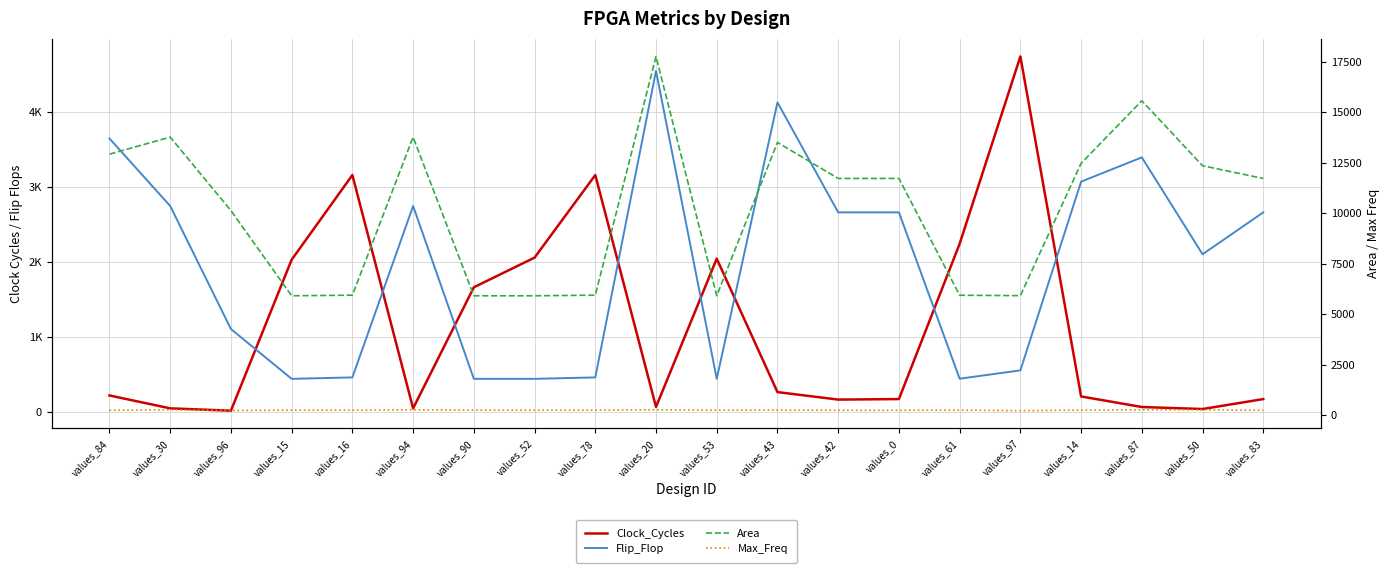

Reading left to right, list all the values displayed in this chart.

Clock_Cycles: 220.0	48.0	17.0	2032.0	3162.0	48.0	1664.0	2060.0	3162.0	67.0	2046.0	265.0	165.0	172.0	2245.0	4745.0	207.0	66.0	39.0	172.0
Flip_Flop: 3650.0	2749.0	1107.0	442.0	461.0	2749.0	442.0	442.0	461.0	4552.0	442.0	4132.0	2664.0	2664.0	444.0	555.0	3074.0	3398.0	2105.0	2664.0
Area: 12918.7	13762.8	10126.0	5909.0	5939.0	13762.8	5909.0	5909.0	5939.0	17754.6	5909.0	13499.5	11715.7	11715.7	5935.0	5915.0	12465.8	15561.0	12346.2	11715.7
Max_Freq: 240.5	266.2	229.2	248.9	248.9	266.2	248.9	248.9	248.9	266.2	248.9	254.3	240.5	240.5	248.9	221.4	251.2	266.2	266.2	240.5